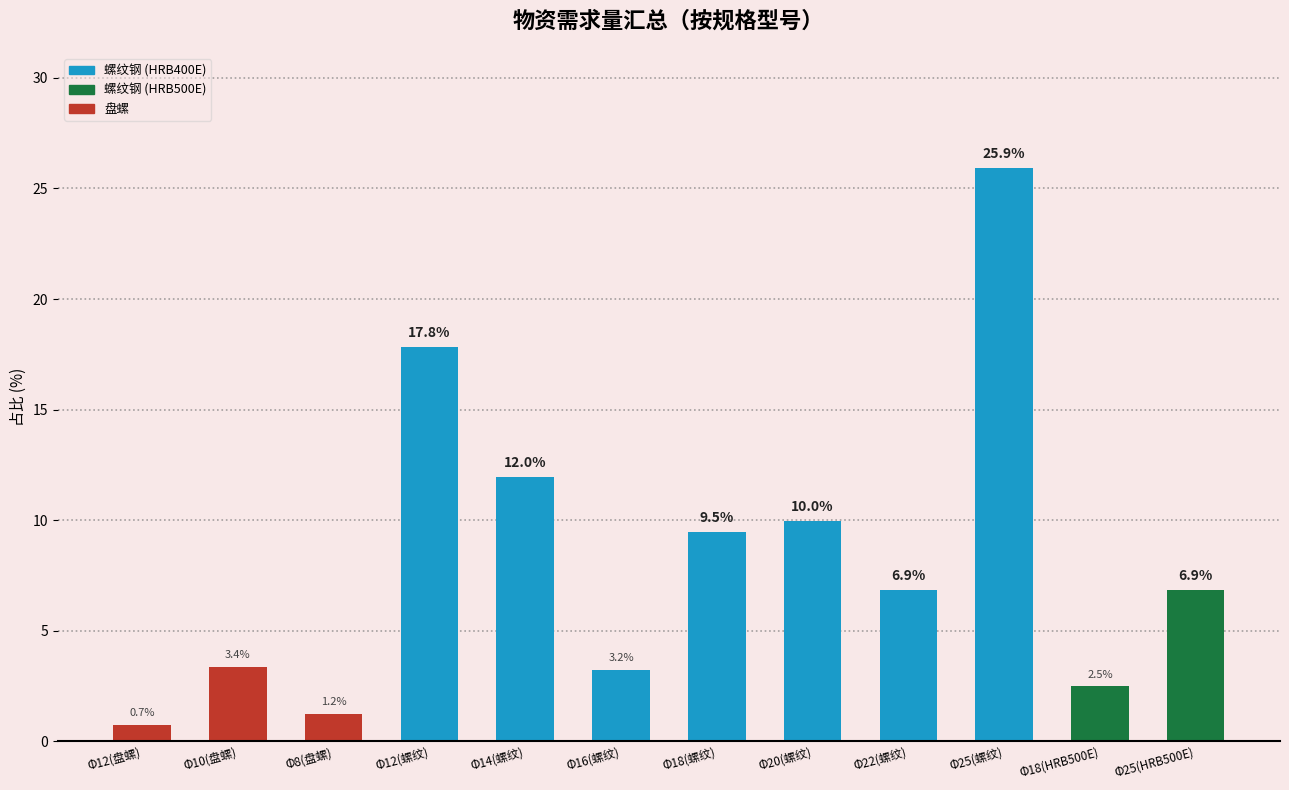

Reading right to left, what are all the values shown in this chart?

6.9	2.5	25.9	6.9	10.0	9.5	3.2	12.0	17.8	1.2	3.4	0.7